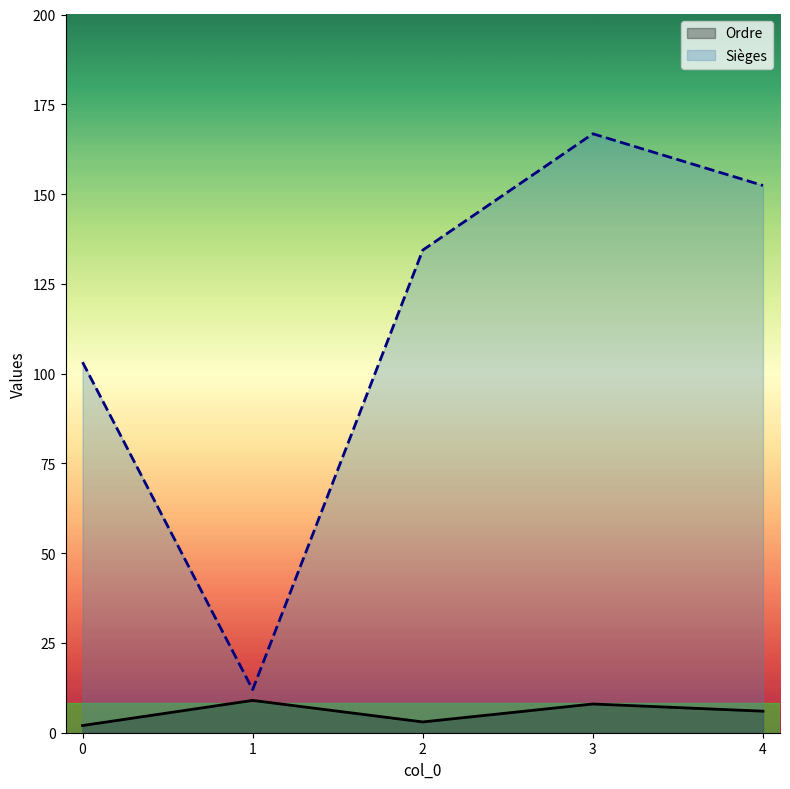

Between 0 and 1, which series saw the biggest shift?

Sièges